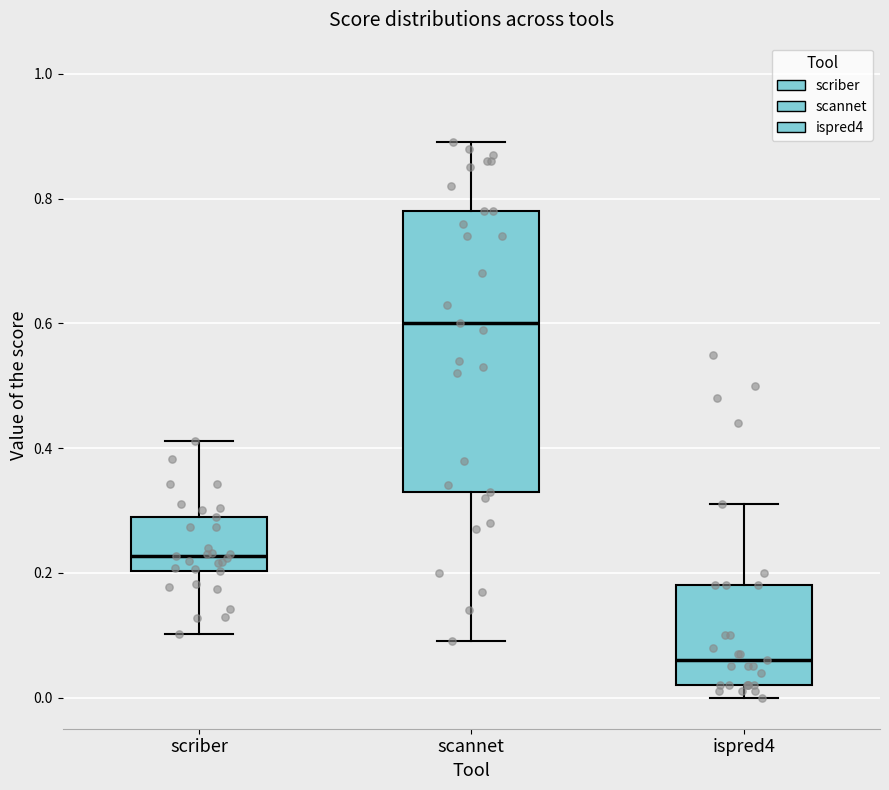

Reading left to right, transcribe this box plot: for each box, give where its median line is, the range the box spans, and where its two whiskers end, as read against the y-axis. The values are not printed on the chart, so give them approximately, as read against the axis.

scriber: median 0.22, box 0.20 to 0.28, whiskers 0.10 to 0.42
scannet: median 0.60, box 0.34 to 0.78, whiskers 0.10 to 0.90
ispred4: median 0.06, box 0.02 to 0.18, whiskers 0.00 to 0.32